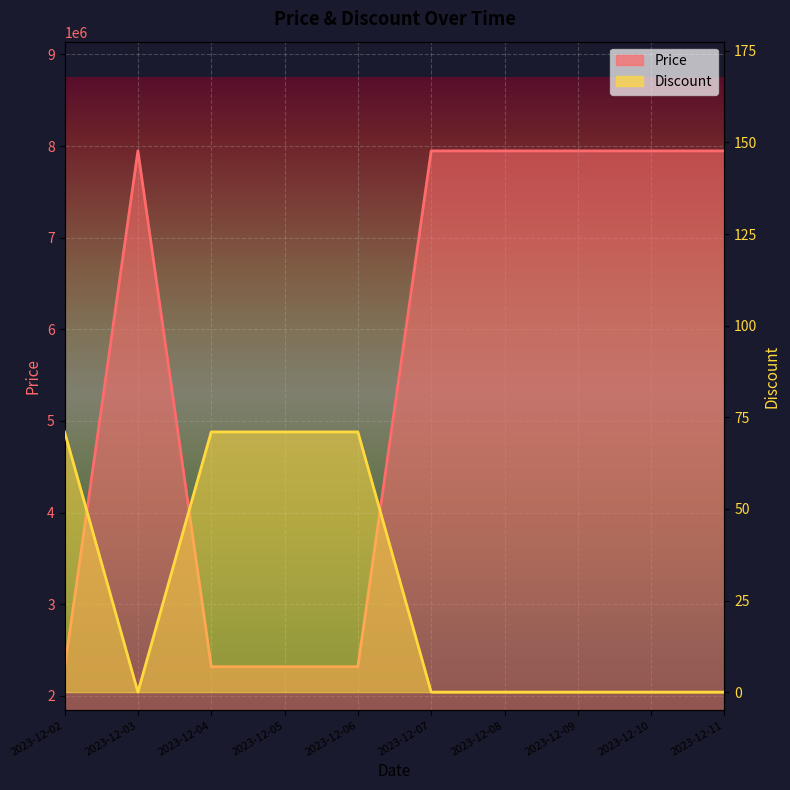

True or false: Discount has more than 2 interior local peaks.

False